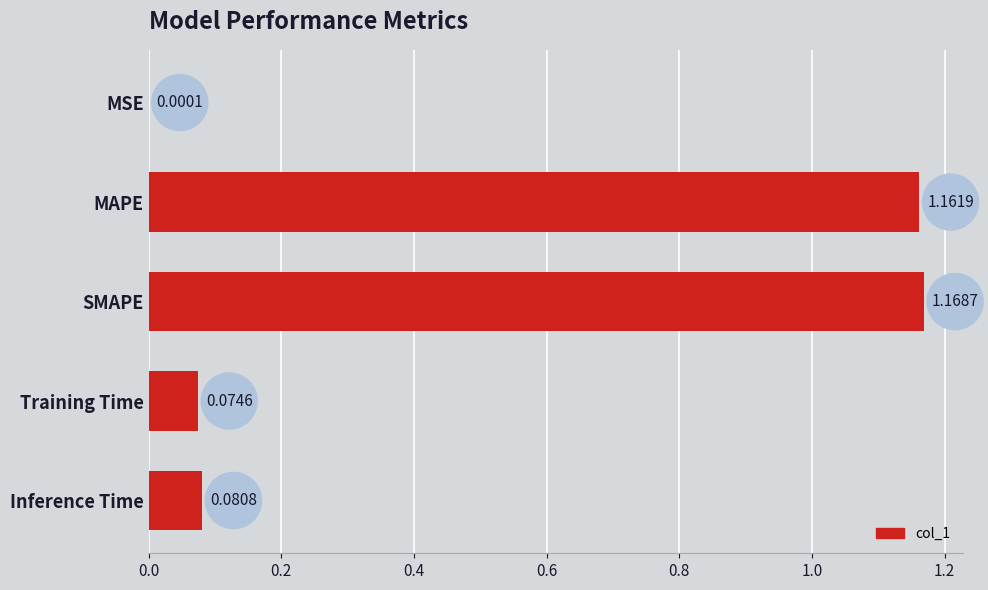

Which has a higher value, Inference Time or MAPE?

MAPE